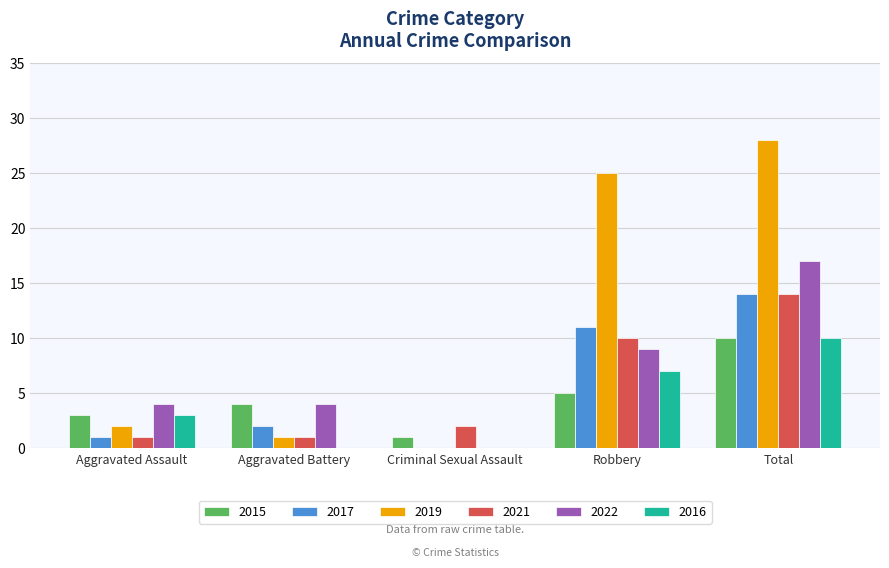

What is the sum of the 2017 values at Aggravated Battery and Total?

16